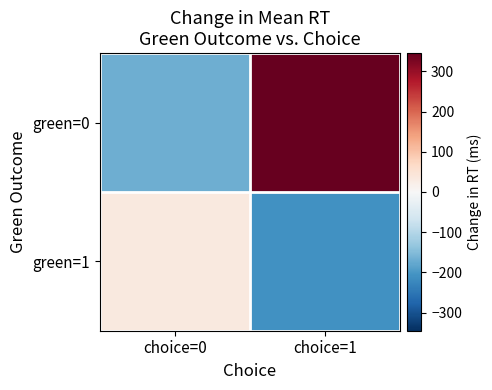

Rank the series at choice=1 from highest to lowest value.

green=0, green=1